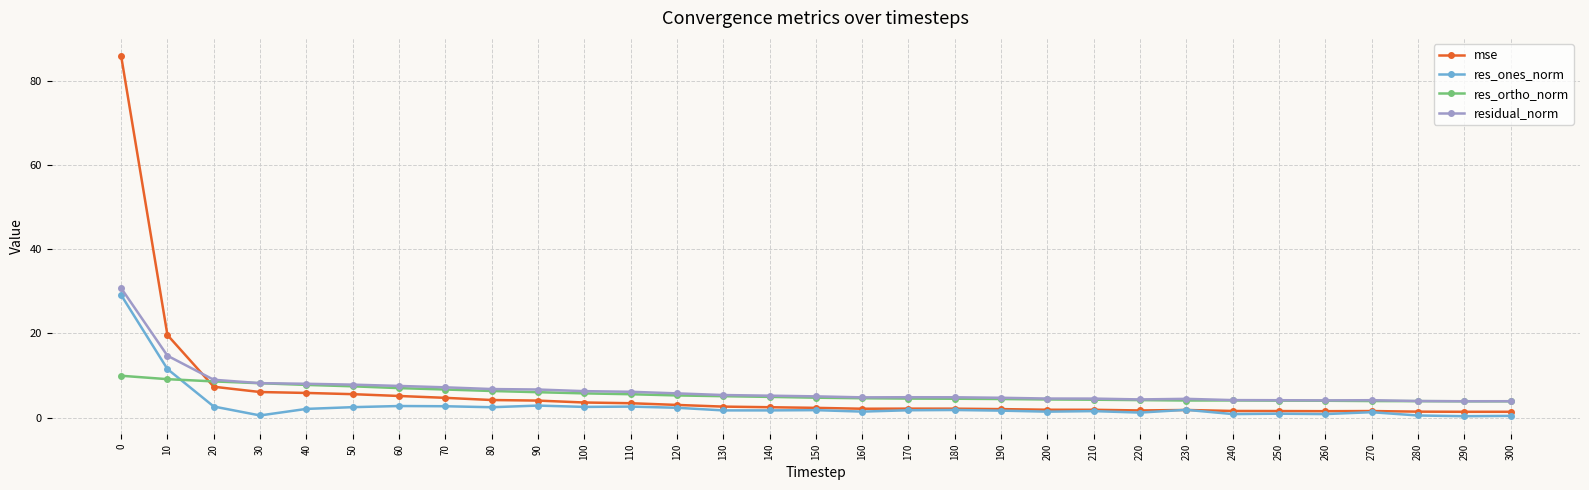

What is the sum of the res_ortho_norm values at 110 and 90?

11.6